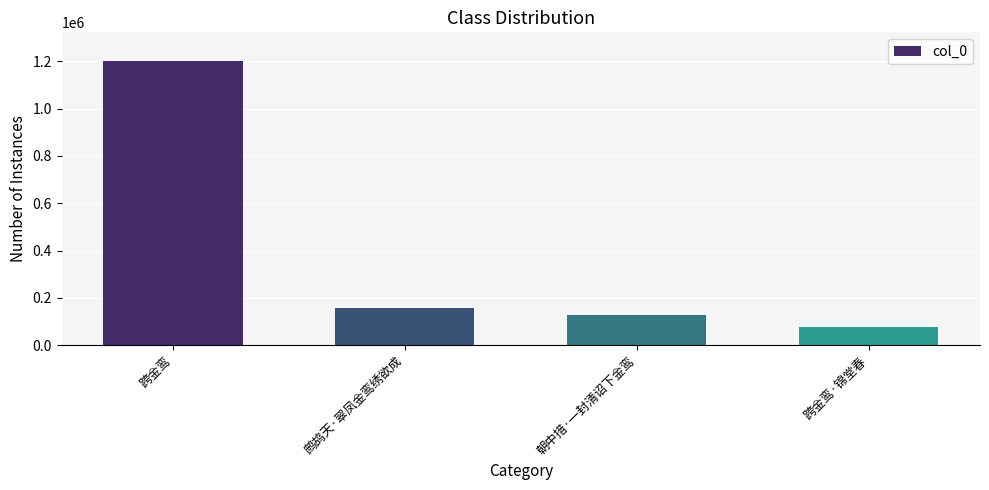

What is the sum of the values at 跨金鸾 and 朝中措·一封清诏下金鸾?

1329951